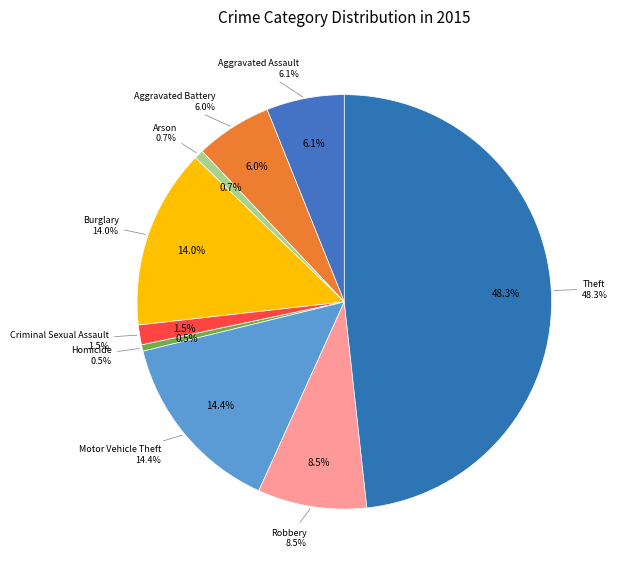

To the nearest percent, what is the difference between the Arson and Criminal Sexual Assault slice percentages?

1%